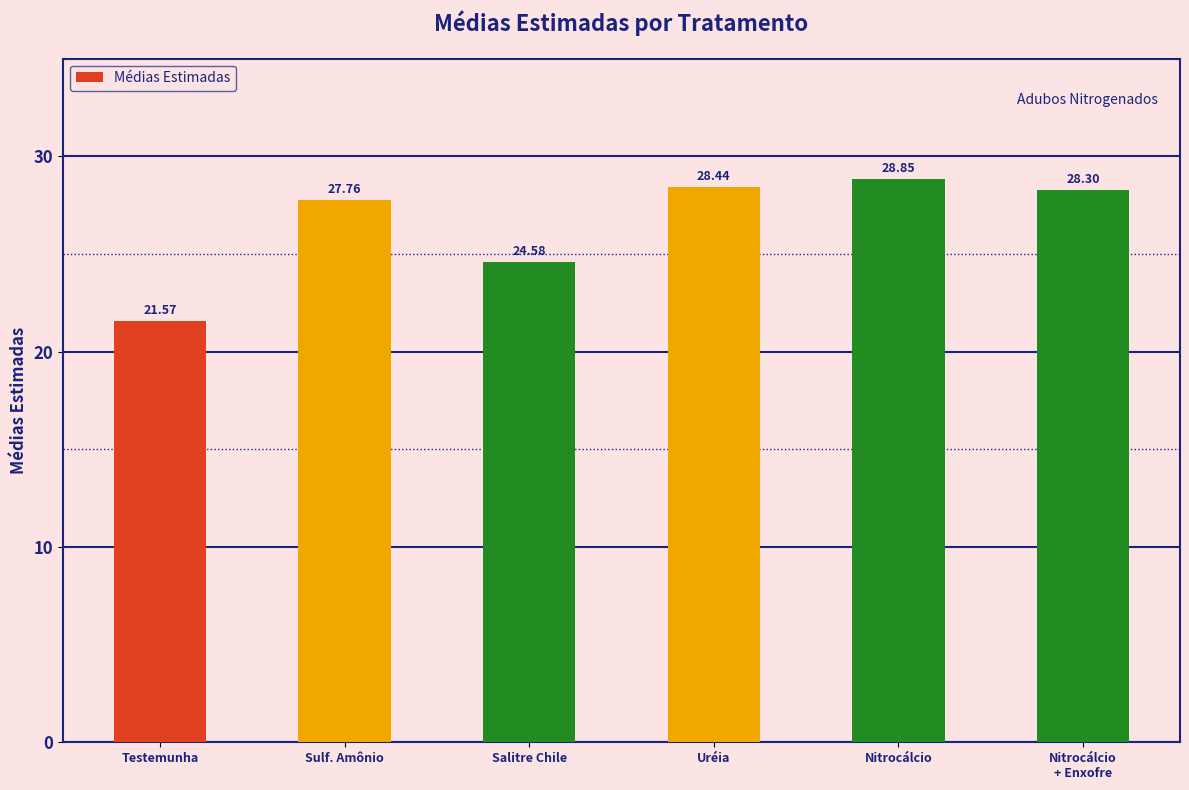

Is it true that the value at Nitrocálcio is 28.9?

True